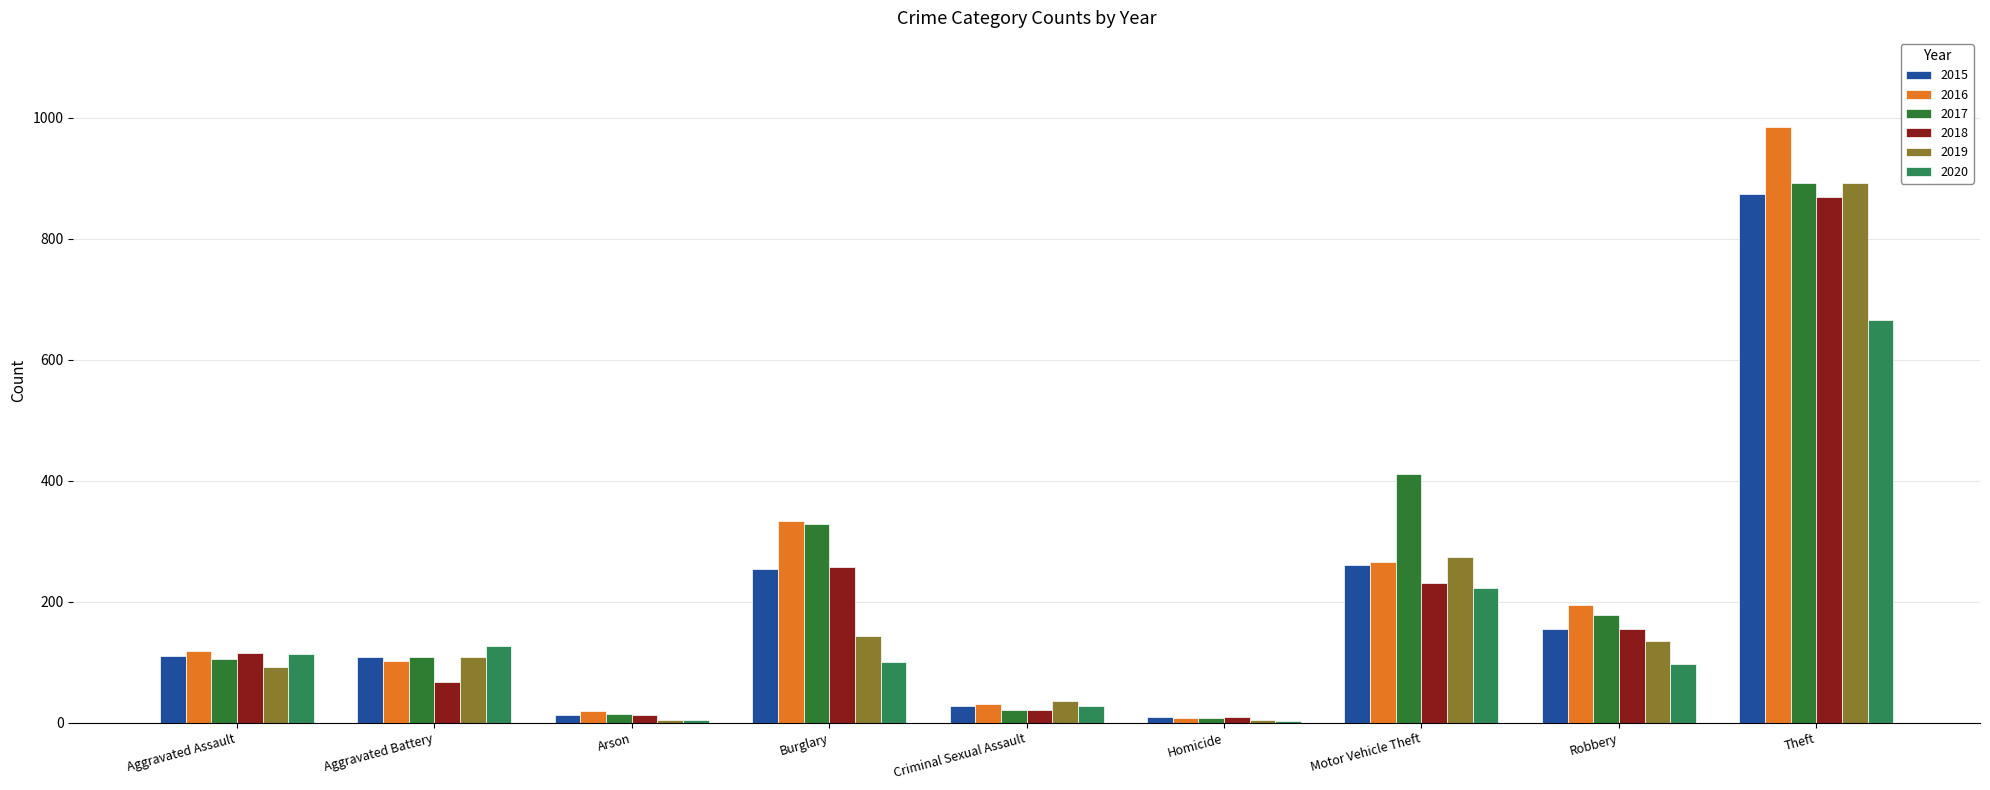

Does the chart contain any negative values?

No